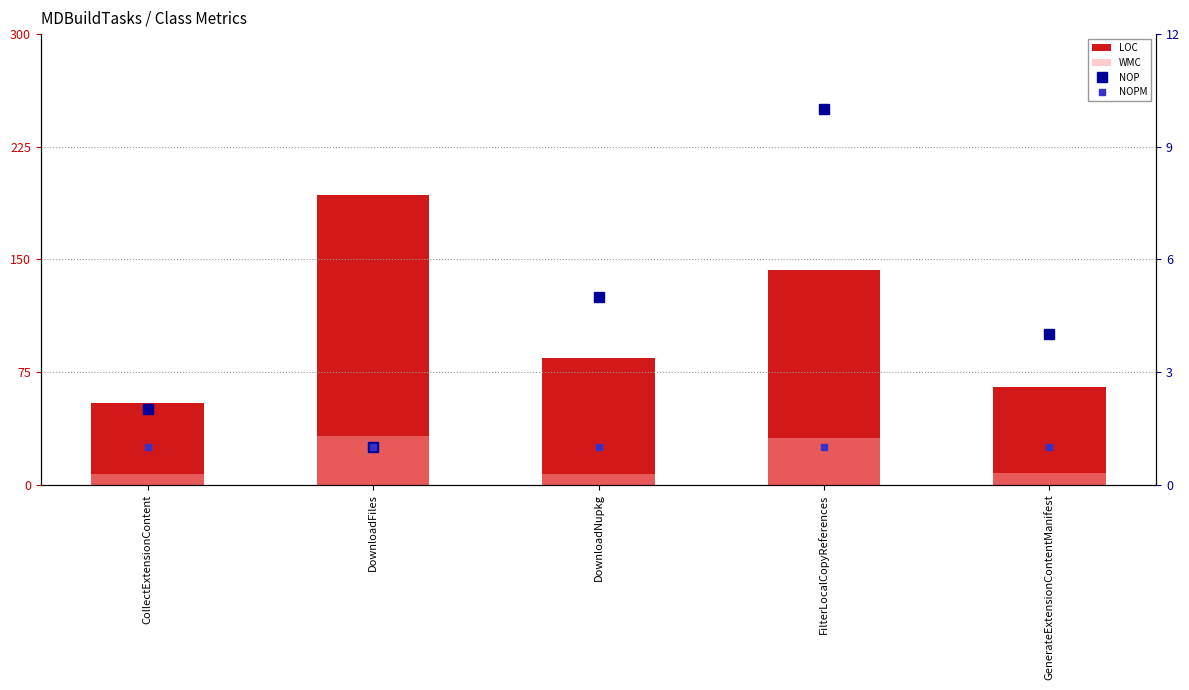

Reading left to right, what are all the values shown in this chart?

LOC: 54	193	84	143	65
WMC: 7	32	7	31	8
NOP: 2	1	5	10	4
NOPM: 1	1	1	1	1